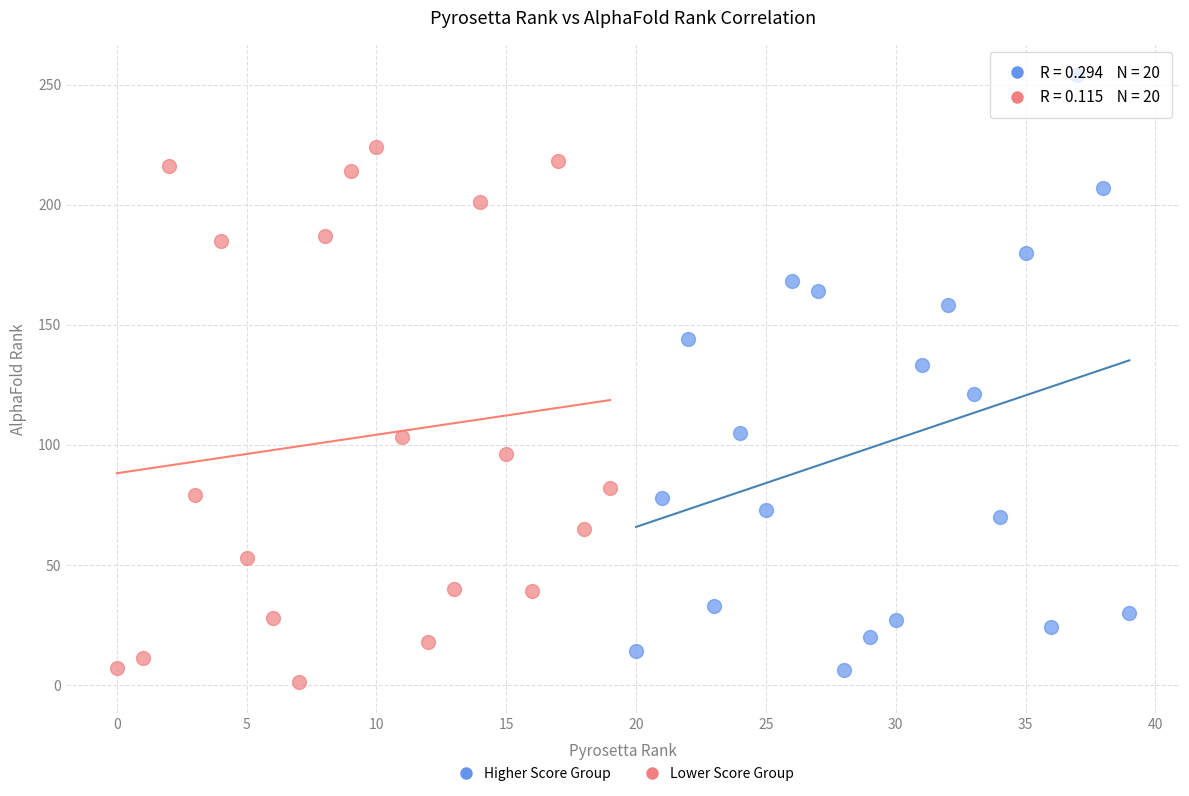

Which series reaches the maximum Y coordinate?

Higher Score Group